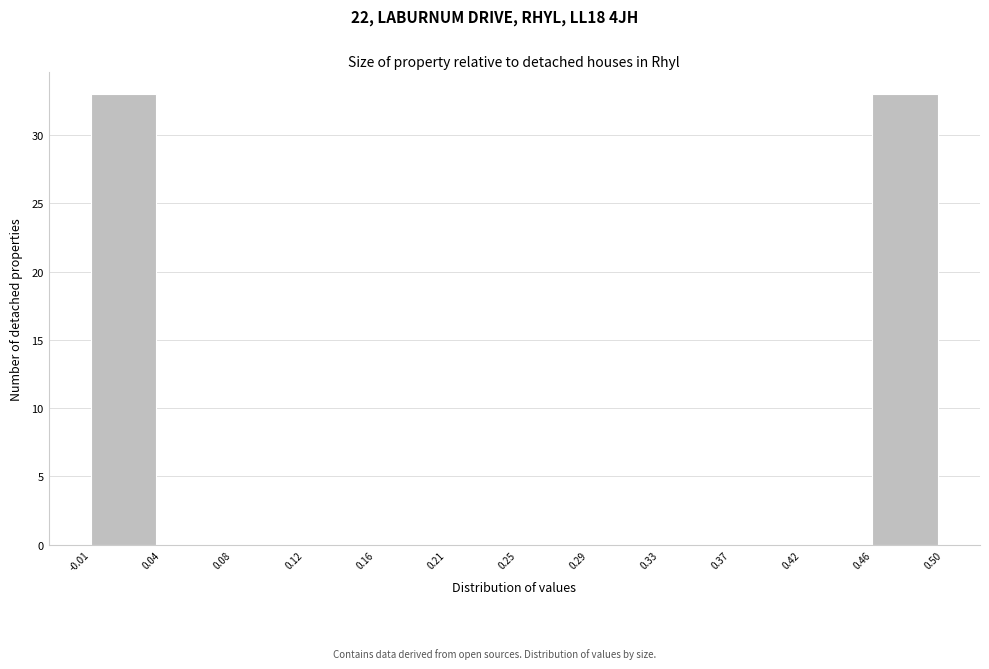

Reading left to right, transcribe this chart: for each bar, give the range it covers on the x-axis and its height. The values are not printed on the chart, so give them approximately, as read against the axis.

-0.01 to 0.04: 33
0.04 to 0.08: 0
0.08 to 0.12: 0
0.12 to 0.16: 0
0.16 to 0.21: 0
0.21 to 0.25: 0
0.25 to 0.29: 0
0.29 to 0.33: 0
0.33 to 0.37: 0
0.37 to 0.42: 0
0.42 to 0.46: 0
0.46 to 0.50: 33